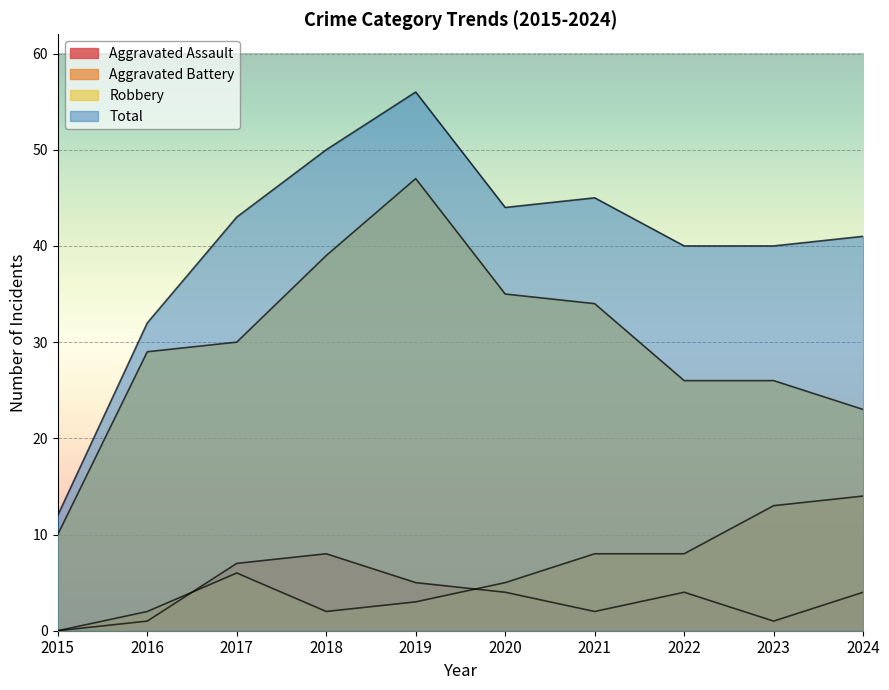

What is the difference between the highest and lowest values at 2022?

36